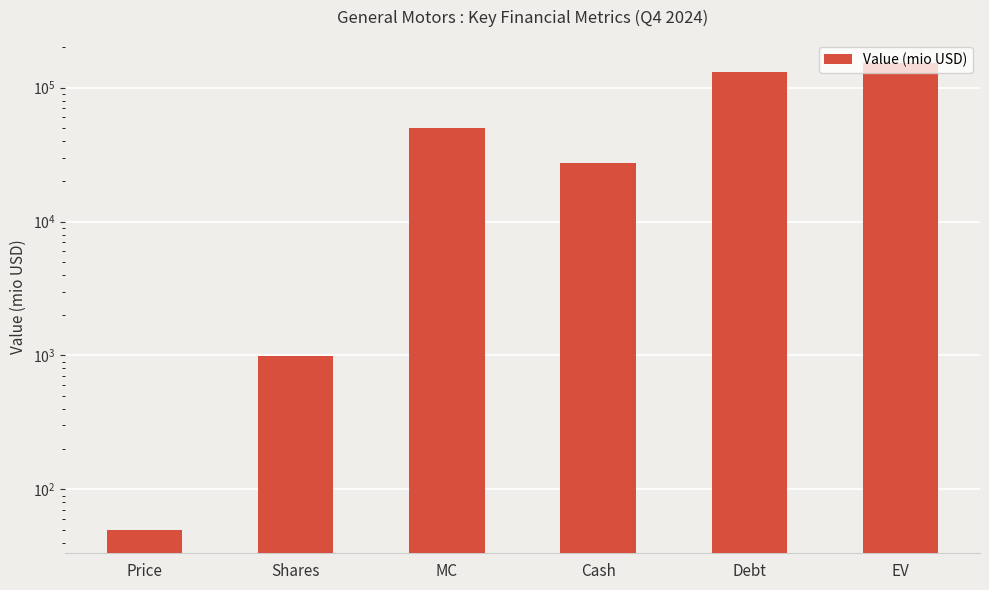

Which category has the lowest value across all series?

Price